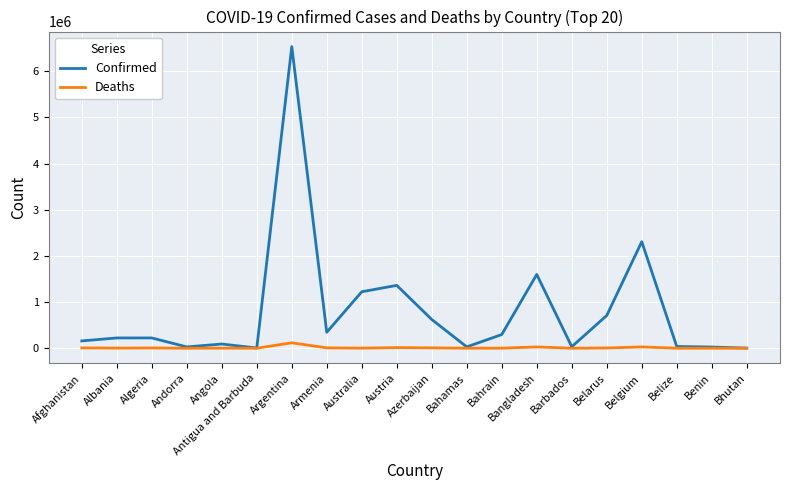

What is the sum of all Confirmed values?

15857235